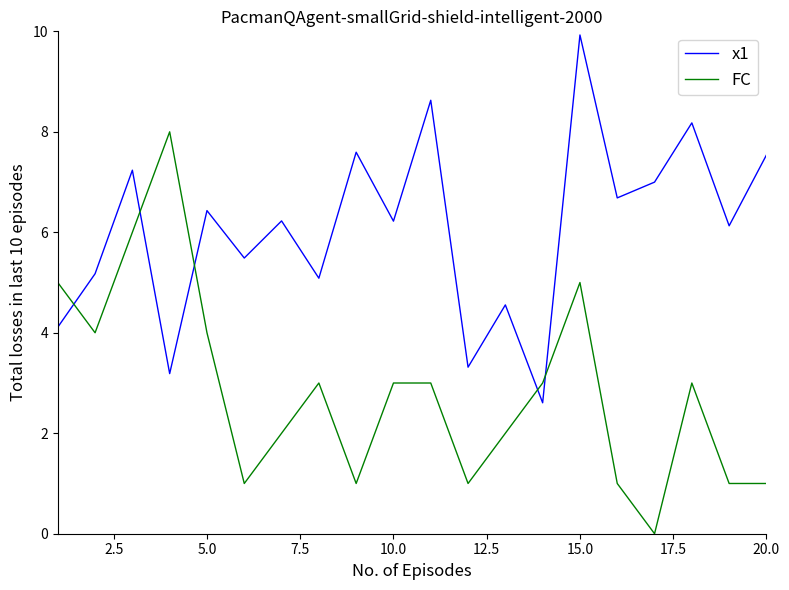

Which series ends up on top after the final intersection of x1 and FC?

x1